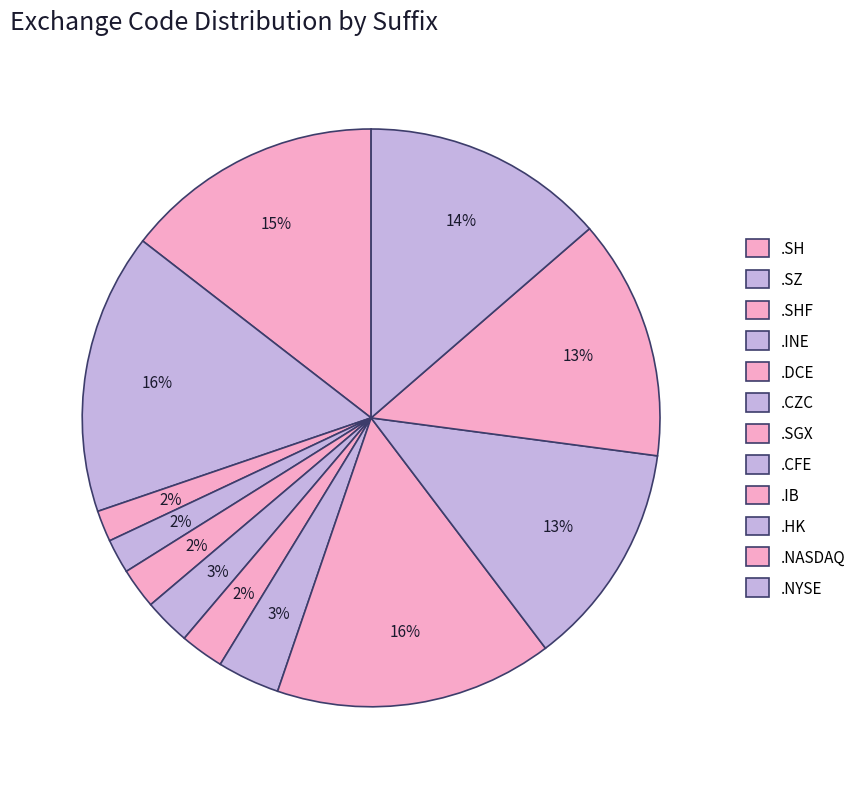

Approximately how many times larger is the value at .DCE compared to .SHF?

1.3